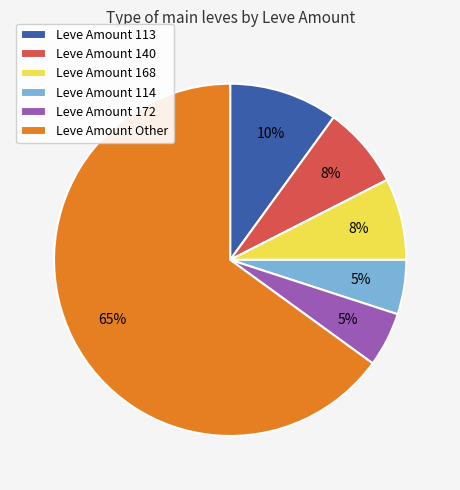

Combined, do Leve Amount 113 and Leve Amount 172 account for over 50%?

No